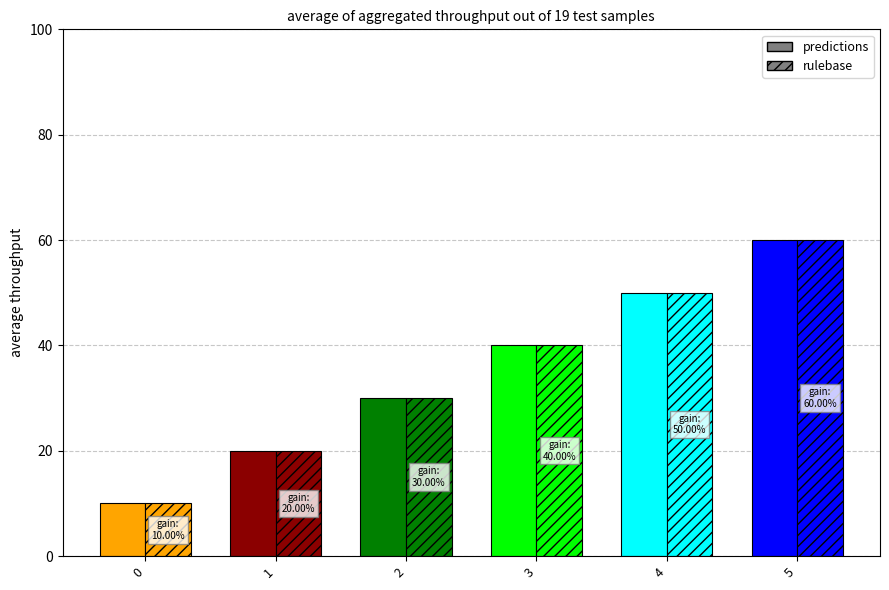

What is the maximum value shown in the chart?

60